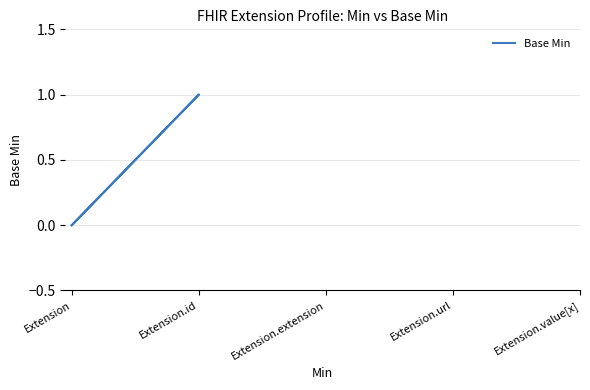

Where is the data nearest to the value 0?

Extension